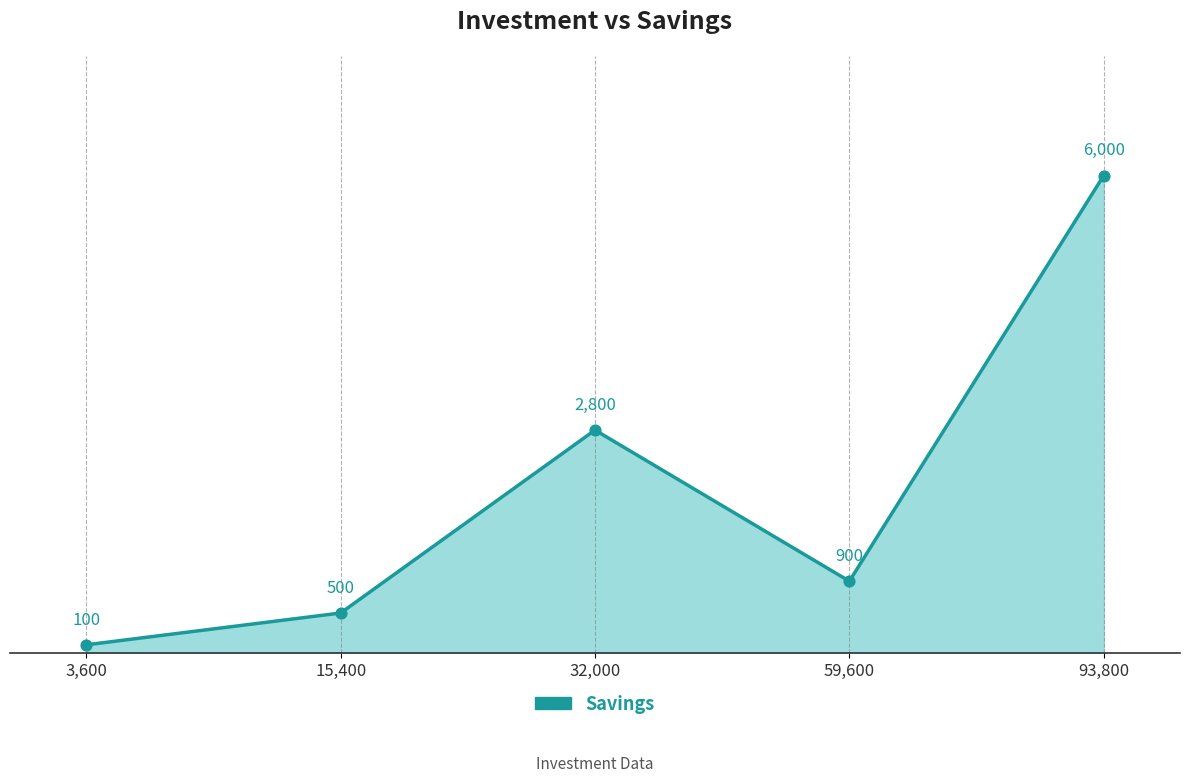

What is the change in value from 32,000 to 93,800?

+3200